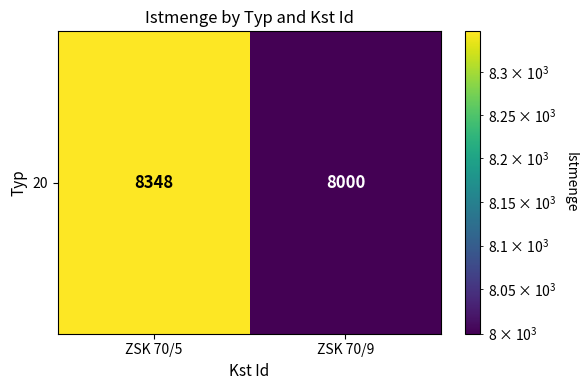

Is it true that the value at ZSK 70/9 is 4651?

False